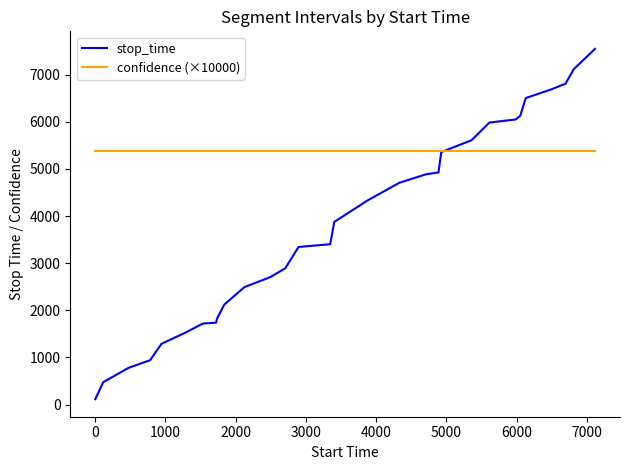

How many lines are shown in the chart?

2